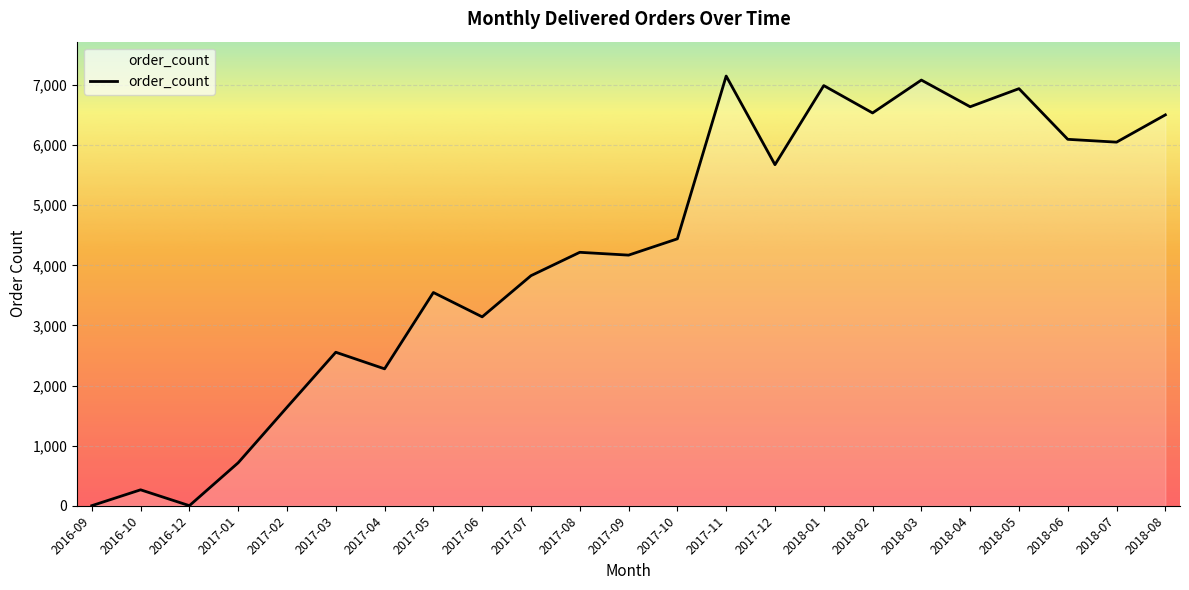

What is the difference between the maximum and minimum values?

7149